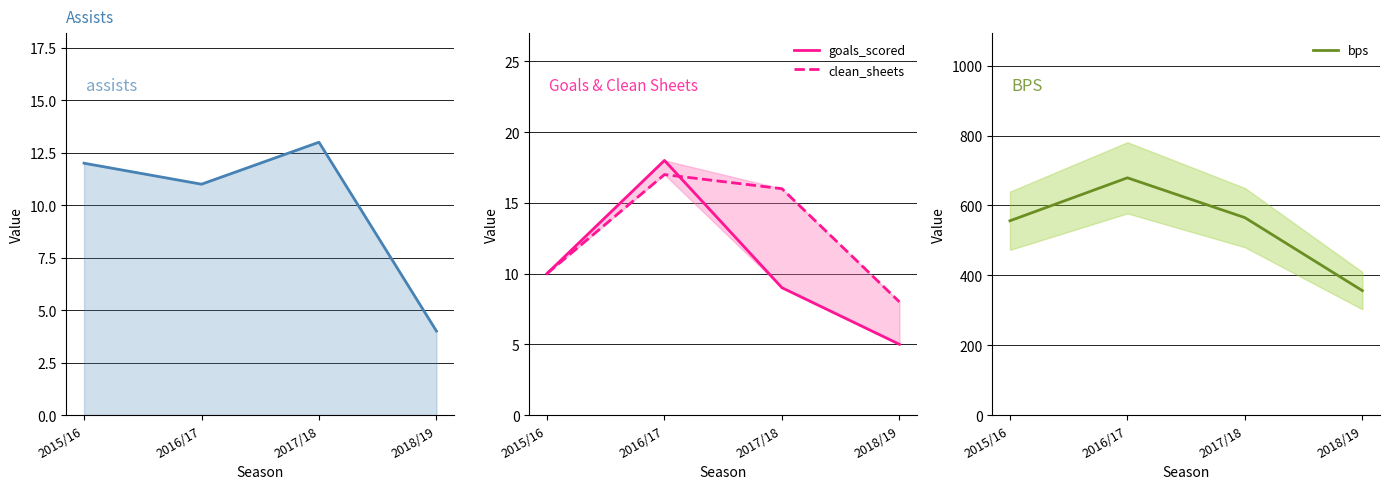

After their last crossing, which series has the higher values: assists or goals_scored?

goals_scored